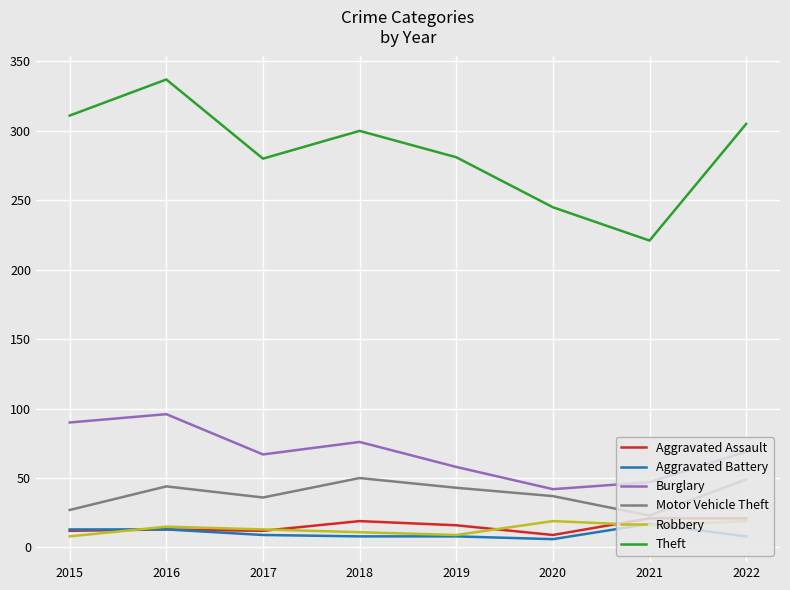

At how many categories does at least one series exceed 61?

8